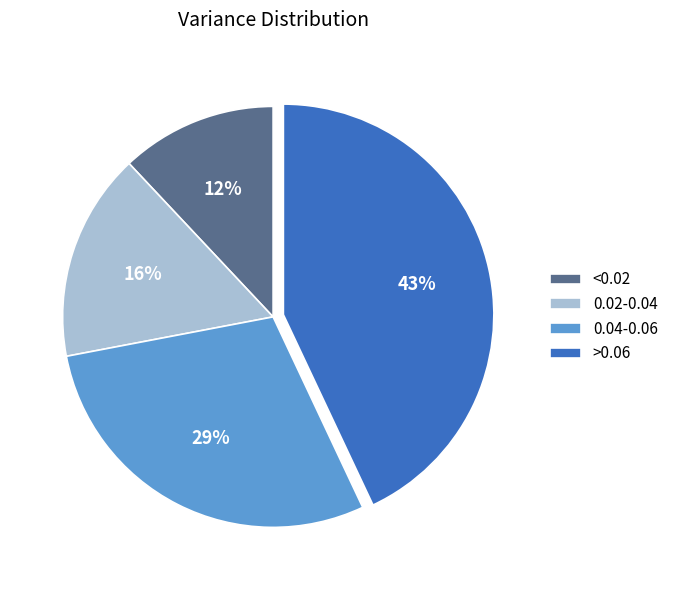

Count the number of slices in the pie.

4